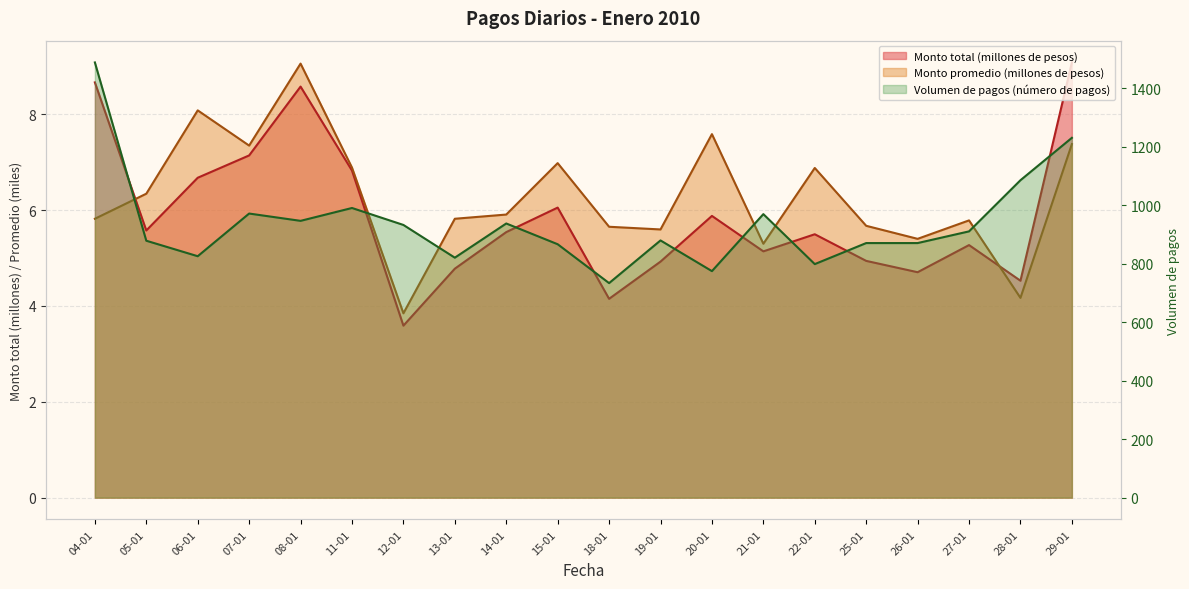

Count the number of data series in this chart.

3